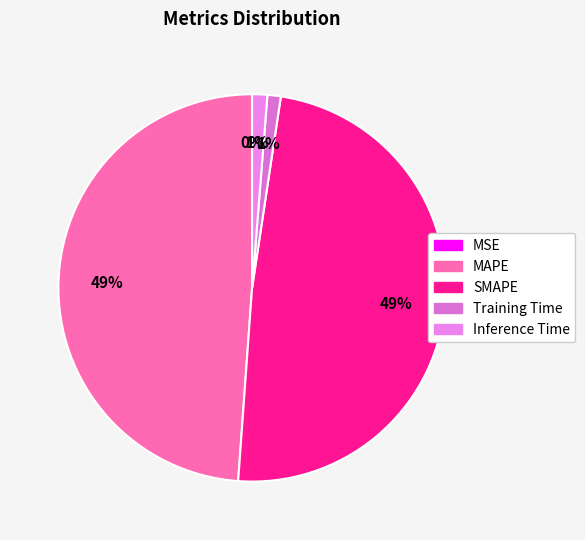

What is the change in value from MAPE to Training Time?

-0.3